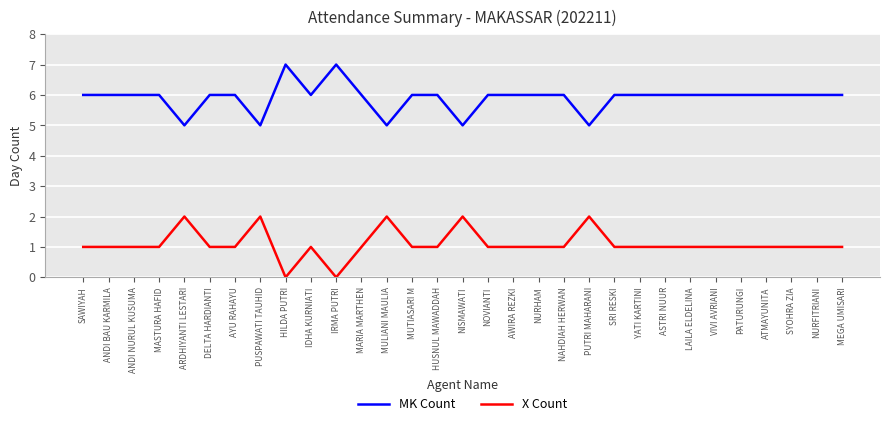

True or false: X Count and MK Count intersect in this chart.

False